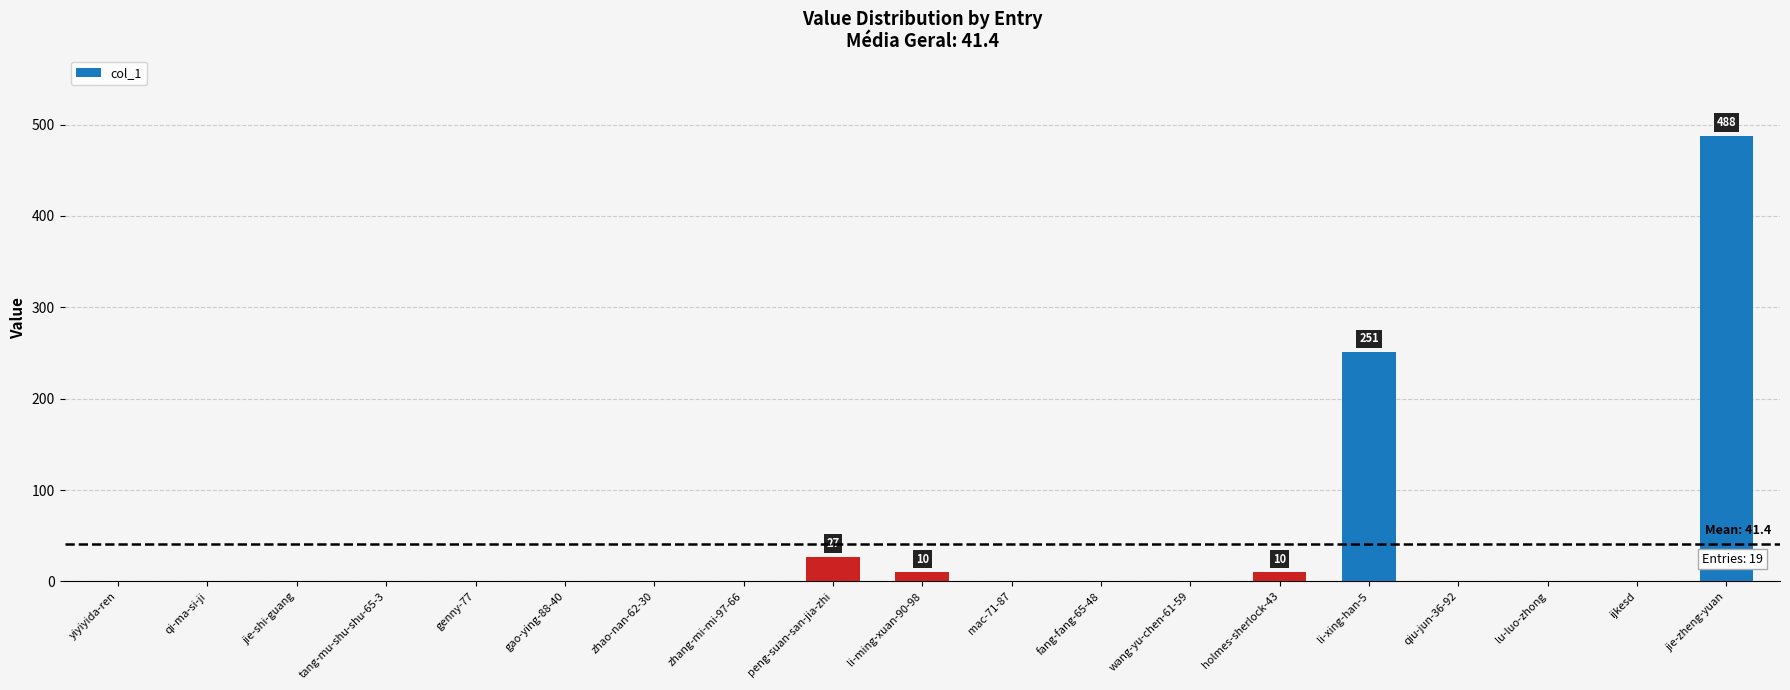

What is the change in value from li-ming-xuan-90-98 to jie-zheng-yuan?

+478